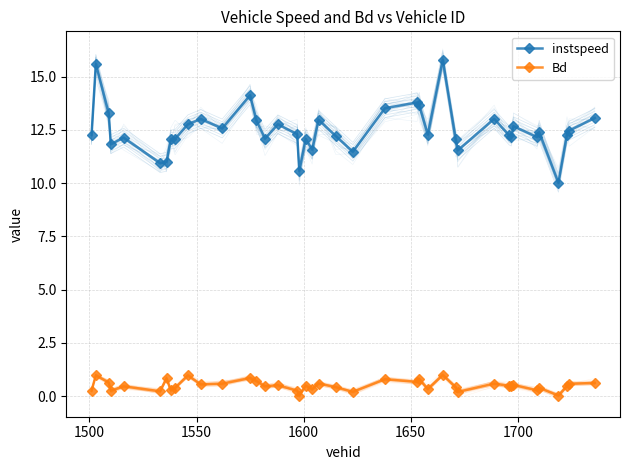

Is this an area chart (filled region under the line)?

No